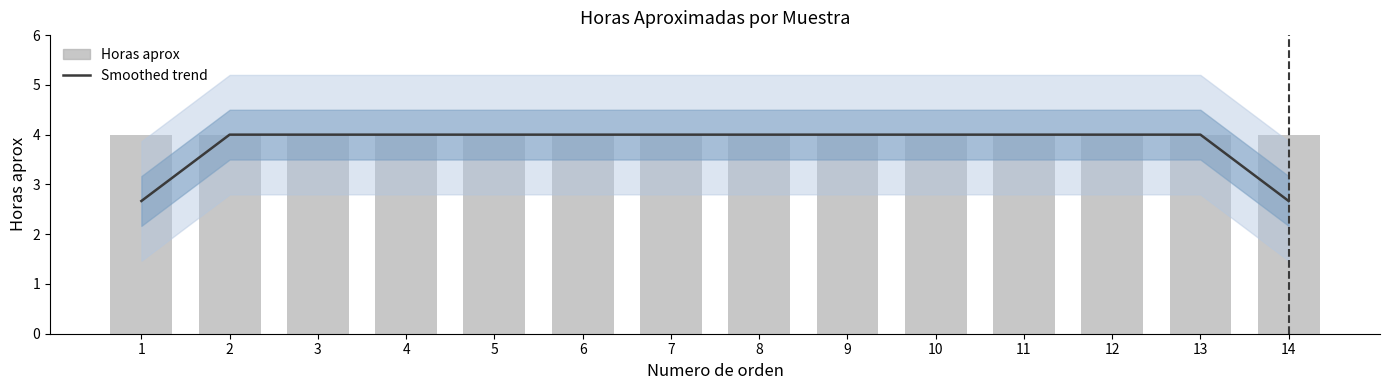

Reading left to right, transcribe all the data shown in this chart.

Horas aprox (smoothed): 1=2.7	2=4.0	3=4.0	4=4.0	5=4.0	6=4.0	7=4.0	8=4.0	9=4.0	10=4.0	11=4.0	12=4.0	13=4.0	14=2.7
Horas aprox (bar): 1=4.0	2=4.0	3=4.0	4=4.0	5=4.0	6=4.0	7=4.0	8=4.0	9=4.0	10=4.0	11=4.0	12=4.0	13=4.0	14=4.0